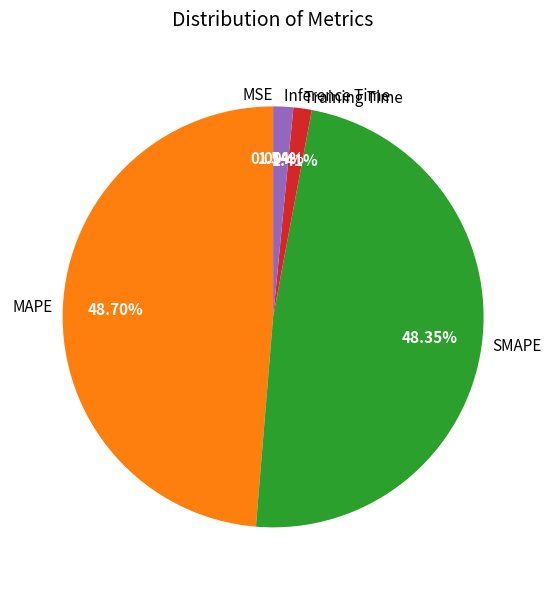

What percentage is NOT represented by Training Time?

98.6%